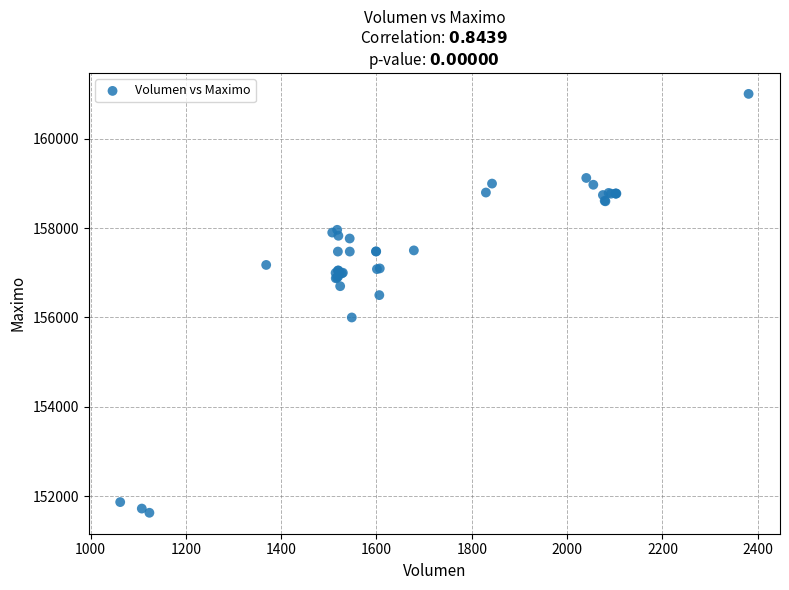

What Y value in the scatter plot is closest to 156316?

156500